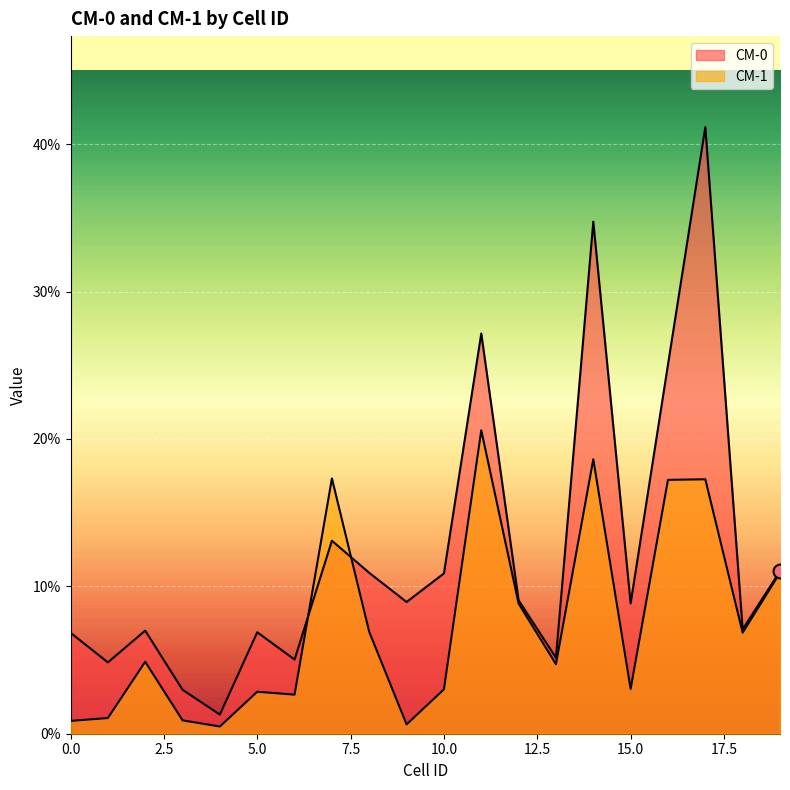

At how many categories does at least one series exceed 0?

20